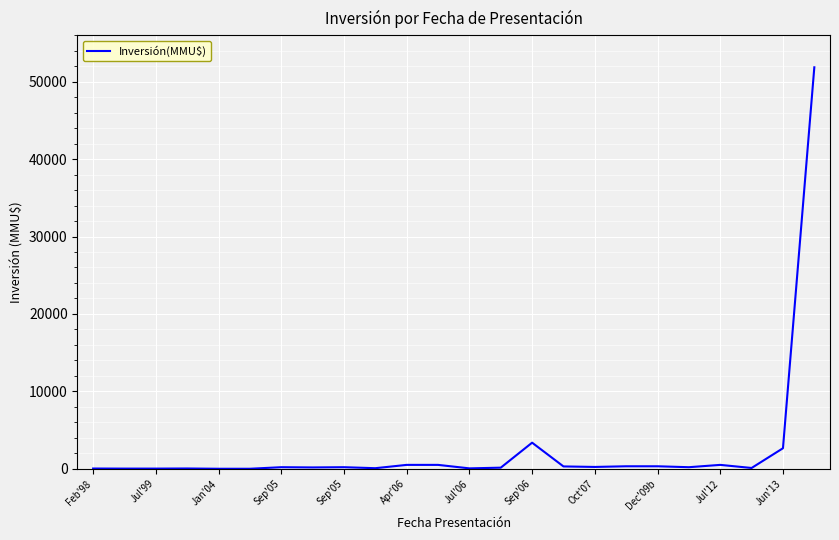

What is the difference between the maximum and minimum values?

51860